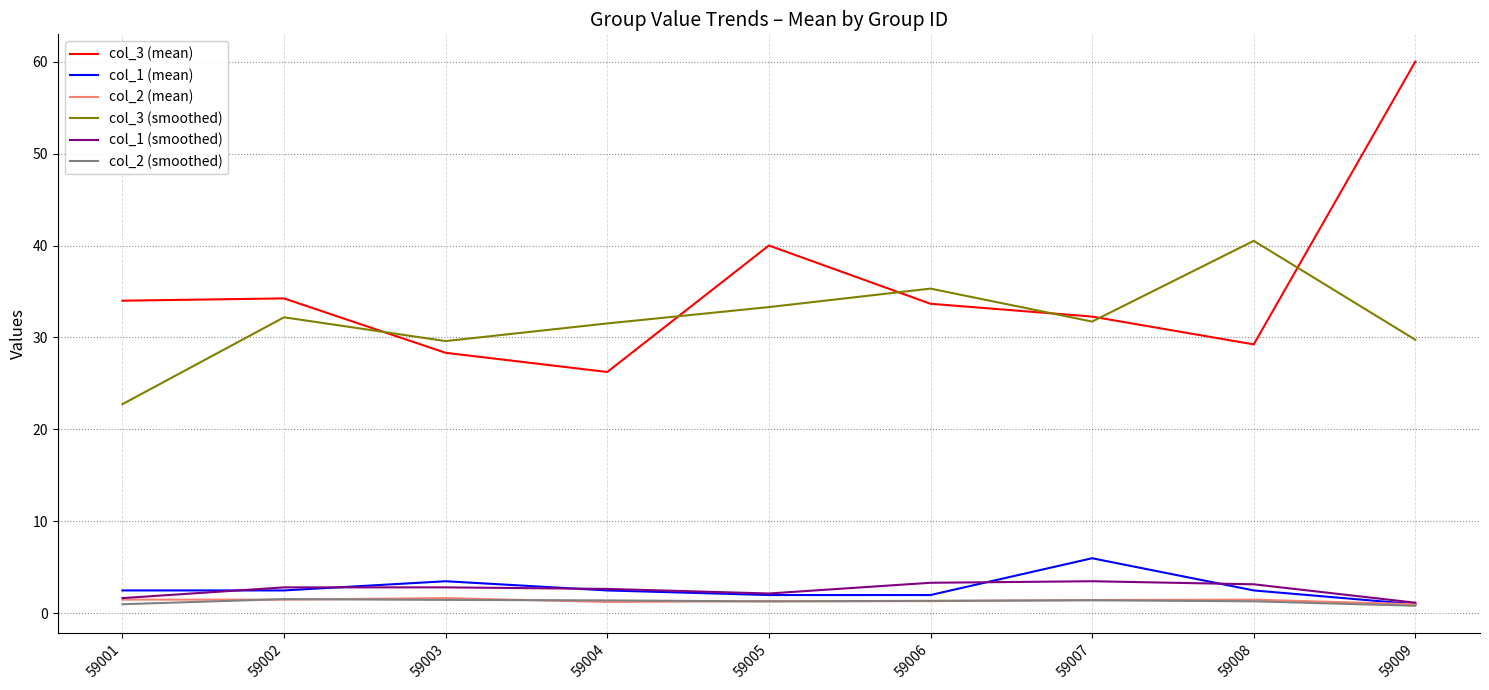

True or false: col_1 (mean) has a value of 1.7 at 59007.

False